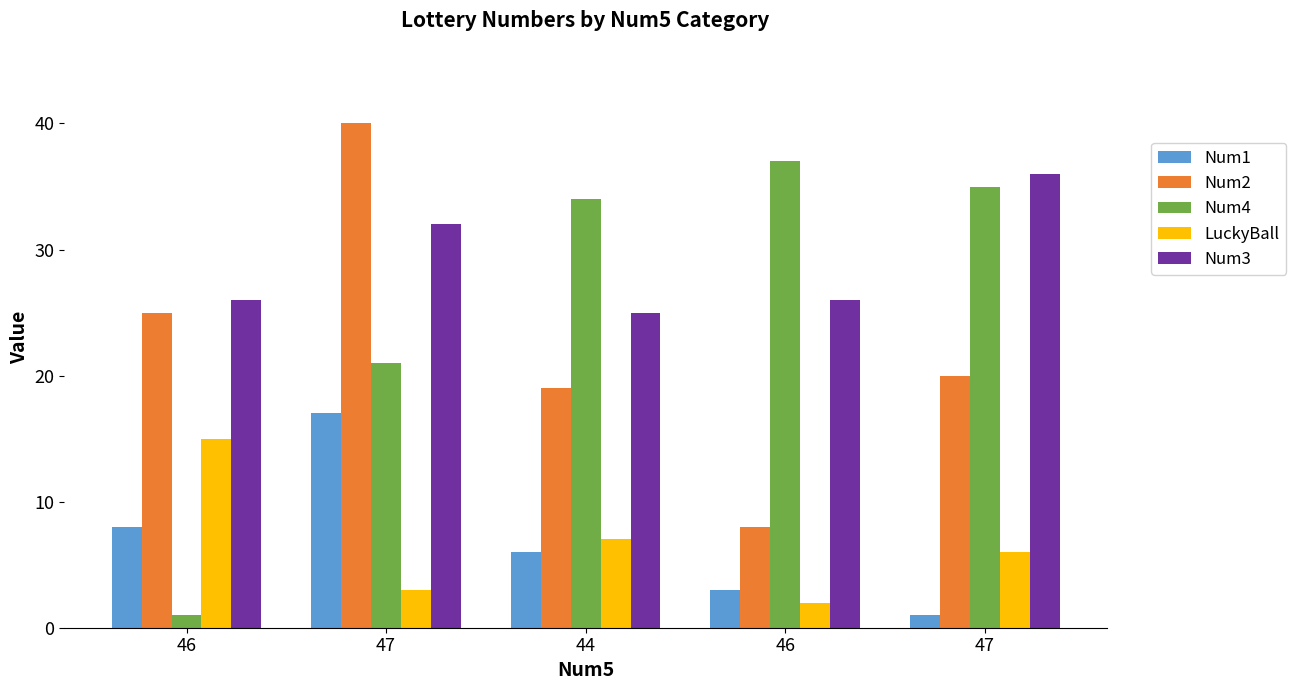

Which series changed the most between 46 and 47?

Num2